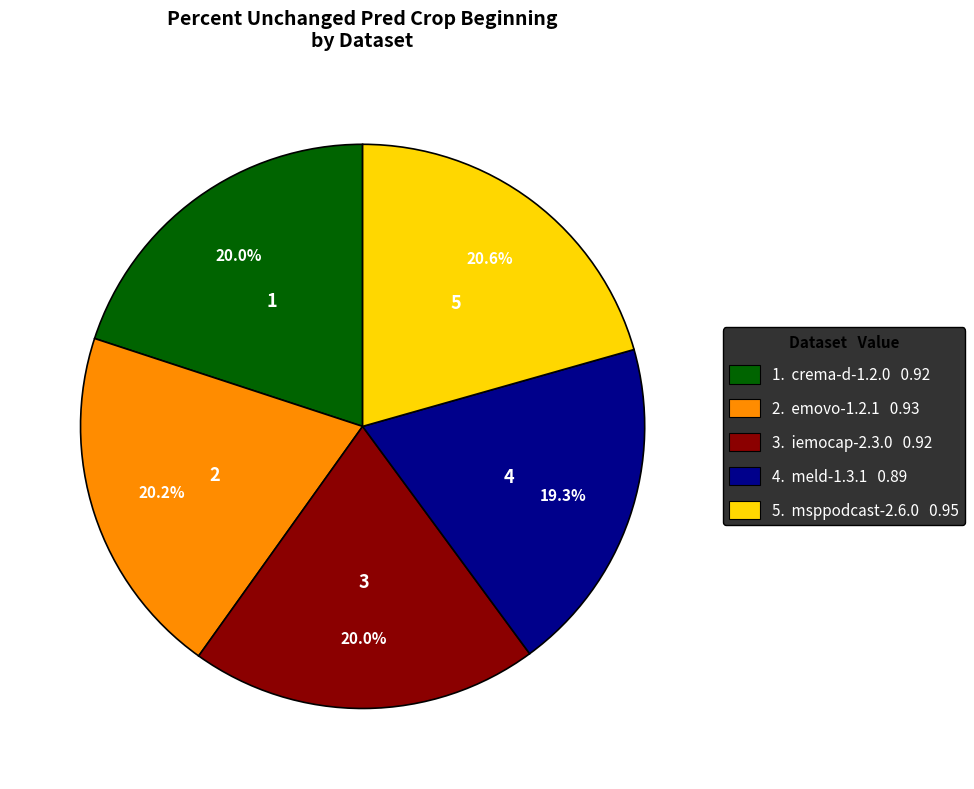

How many segments does this pie chart have?

5